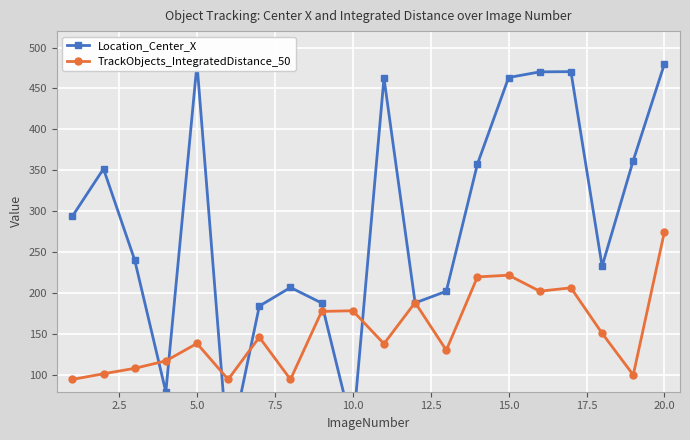

True or false: TrackObjects_IntegratedDistance_50 has more than 2 points higher than both neighbors.

True